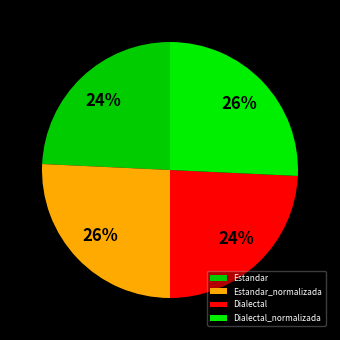

How many slices are in this pie chart?

4